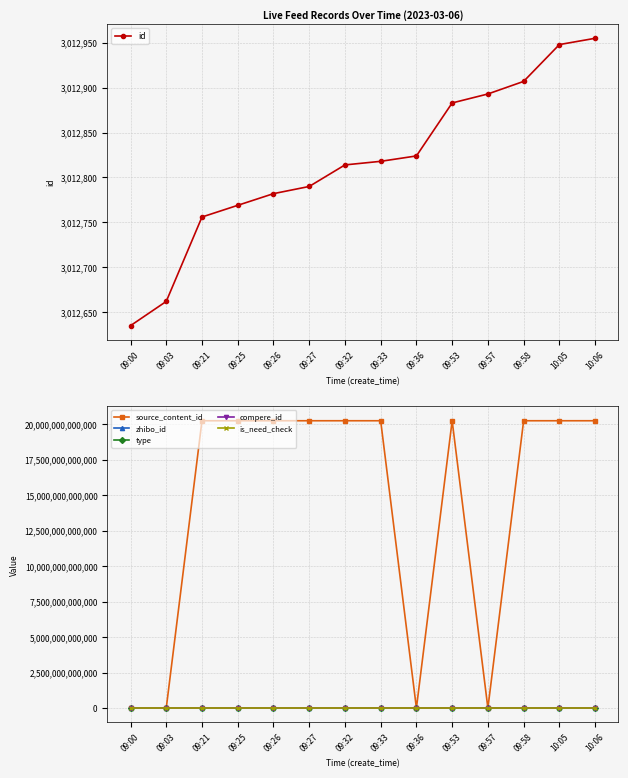

What is the approximate value of id at 10:05?

3012948